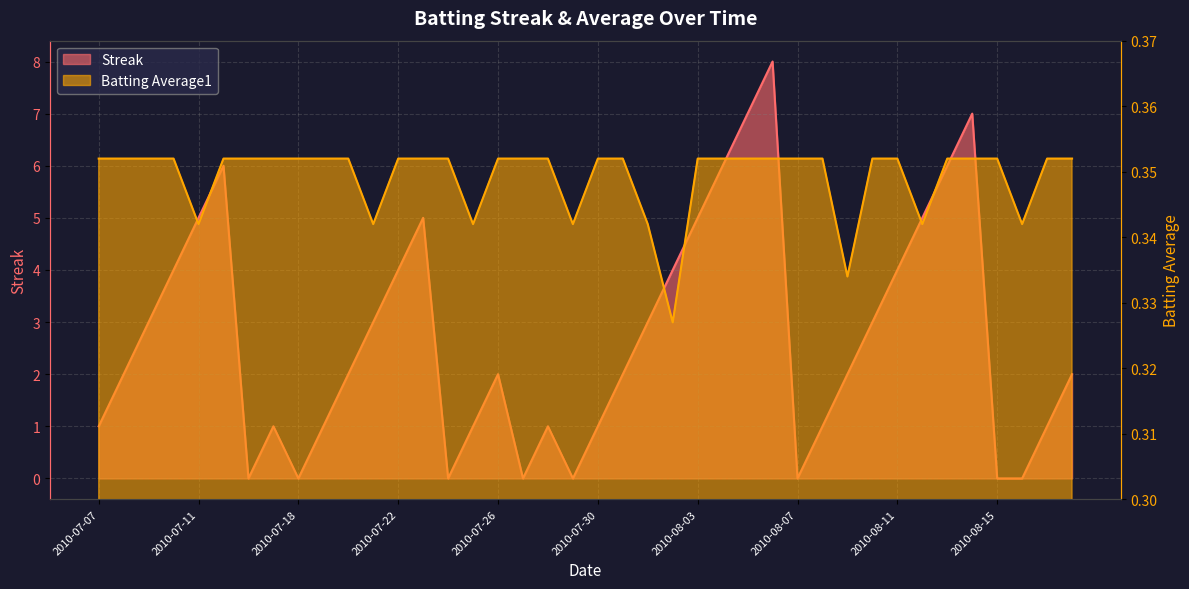

What is the label of the 30th point from the right?

2010-07-20